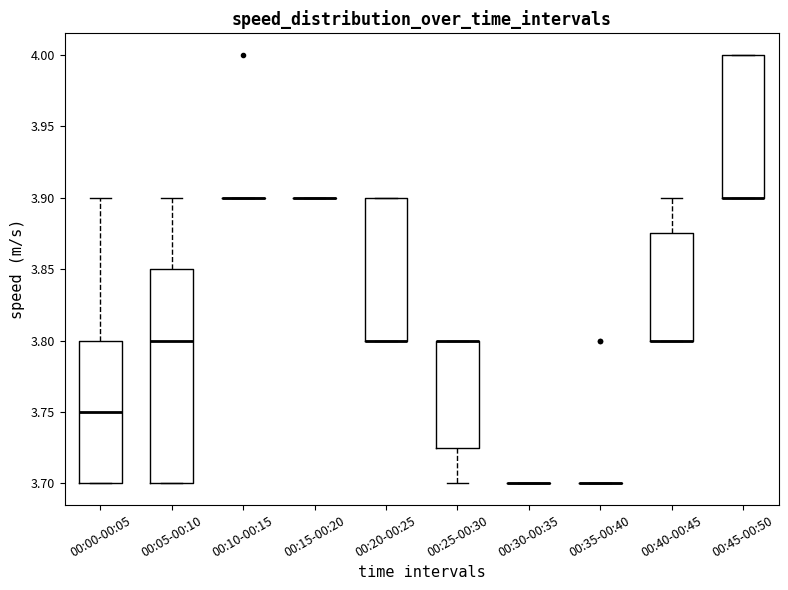

Which box is the tallest, from its lower edge to its upper edge?

00:05-00:10